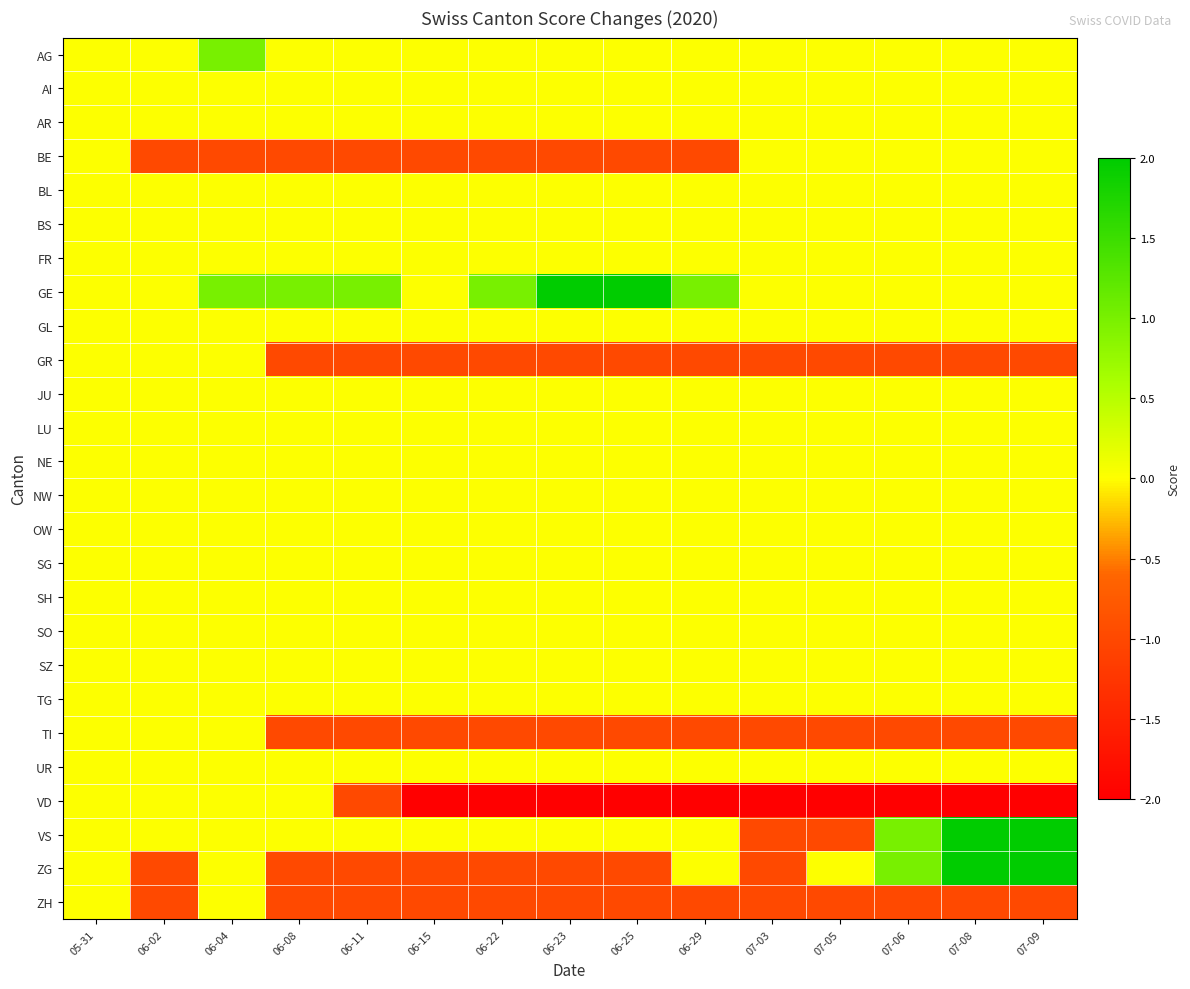

Which label corresponds to the smallest value in the chart?

06-15